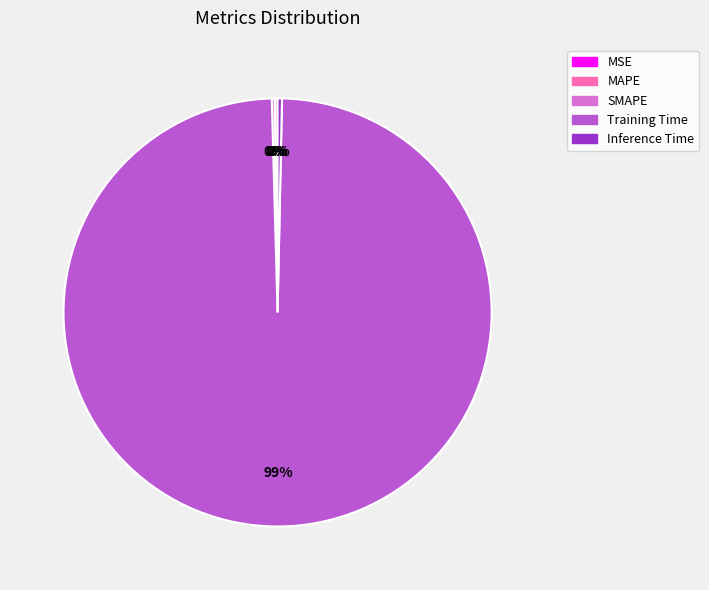

What is the largest slice in the pie chart?

Training Time